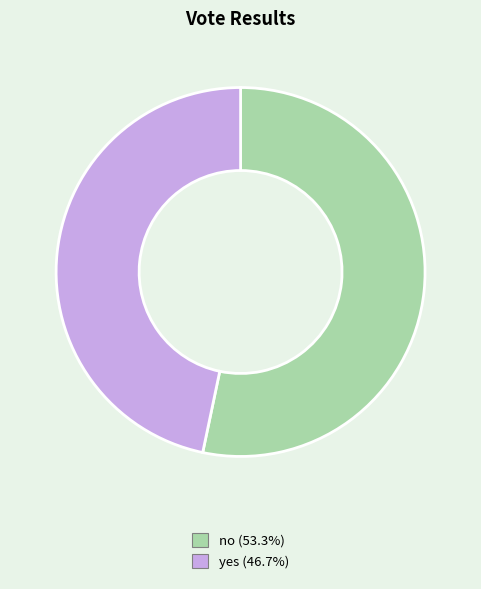

Does yes represent more than half of the total?

No